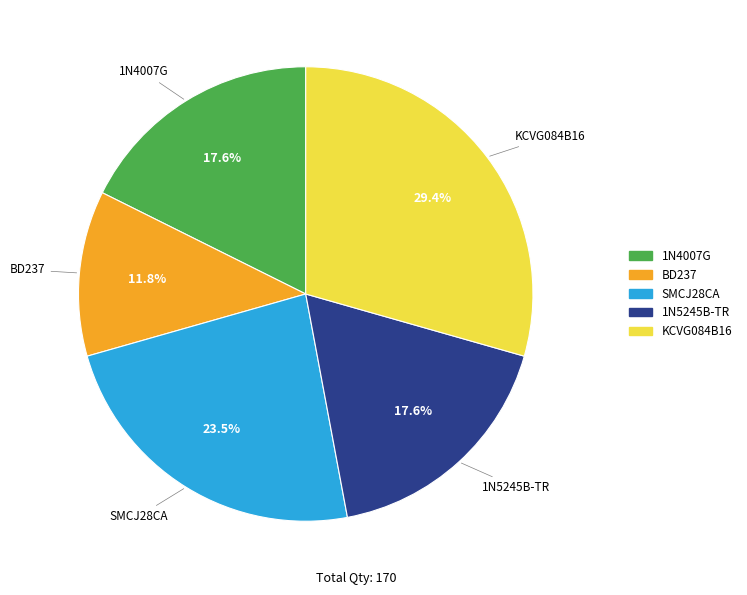

Is it true that BD237 is 12% of the pie?

True